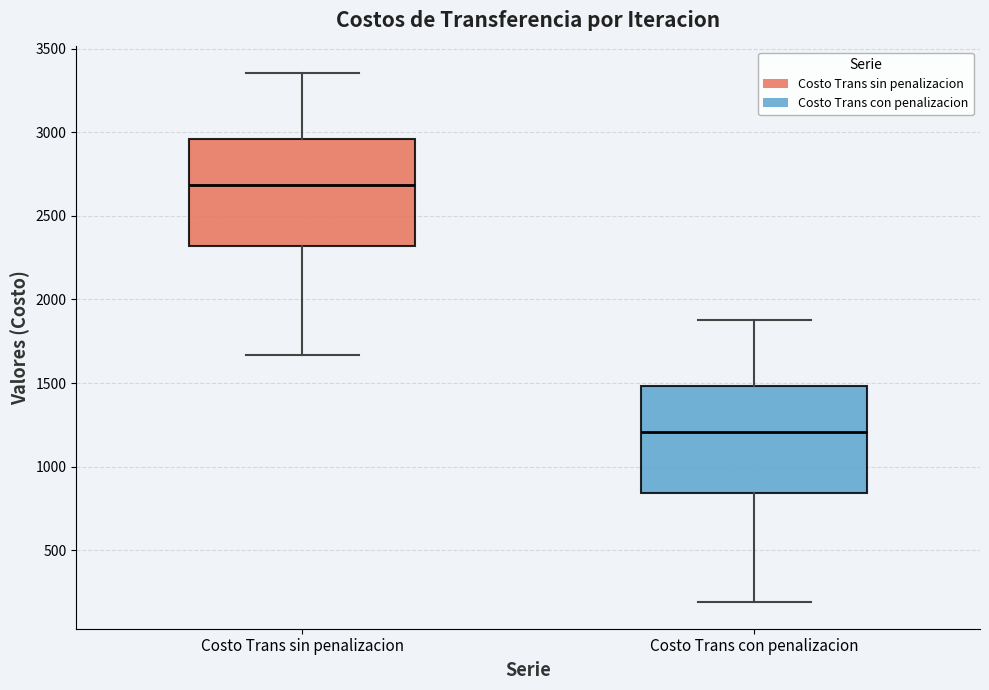

Where is the lower edge of the box for Costo Trans con penalizacion on the y-axis? The values are not printed on the chart, so give them approximately, as read against the axis.

850